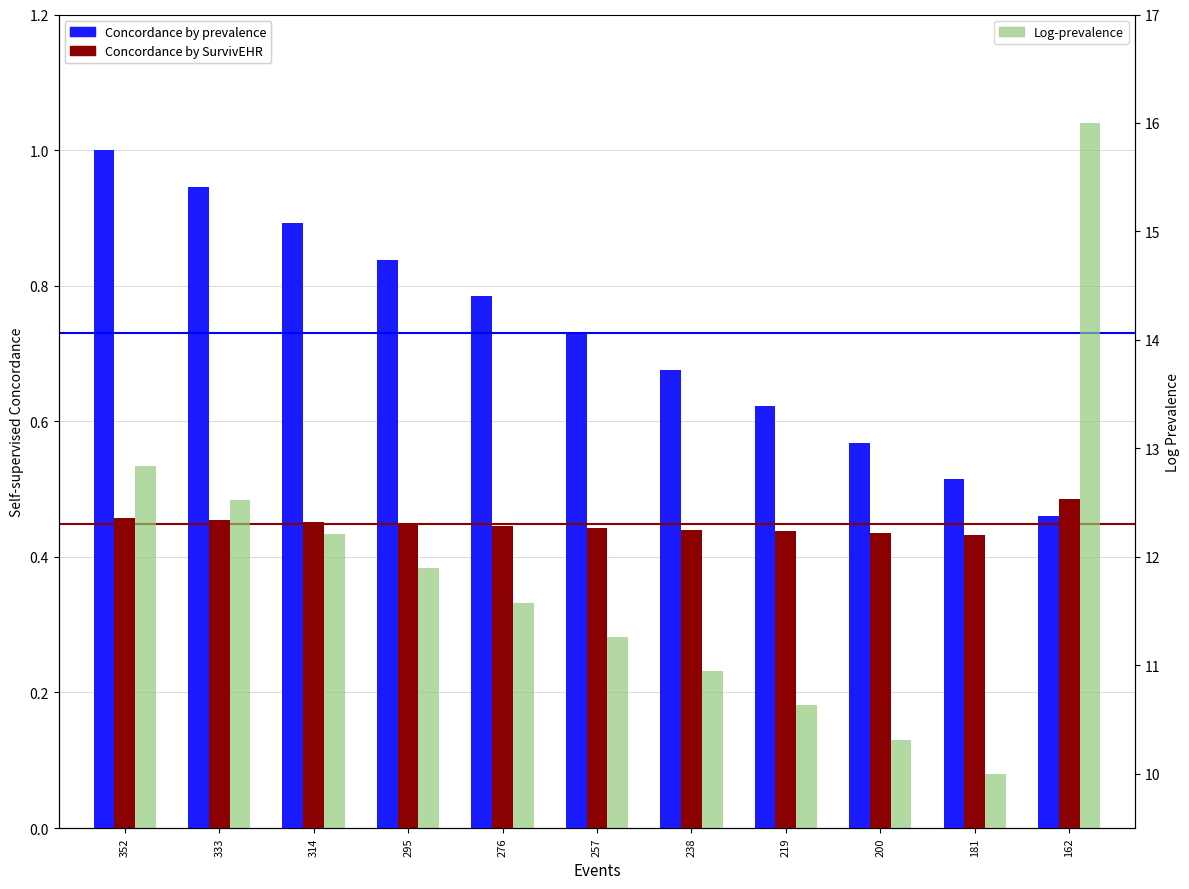

Count the number of data series in this chart.

3